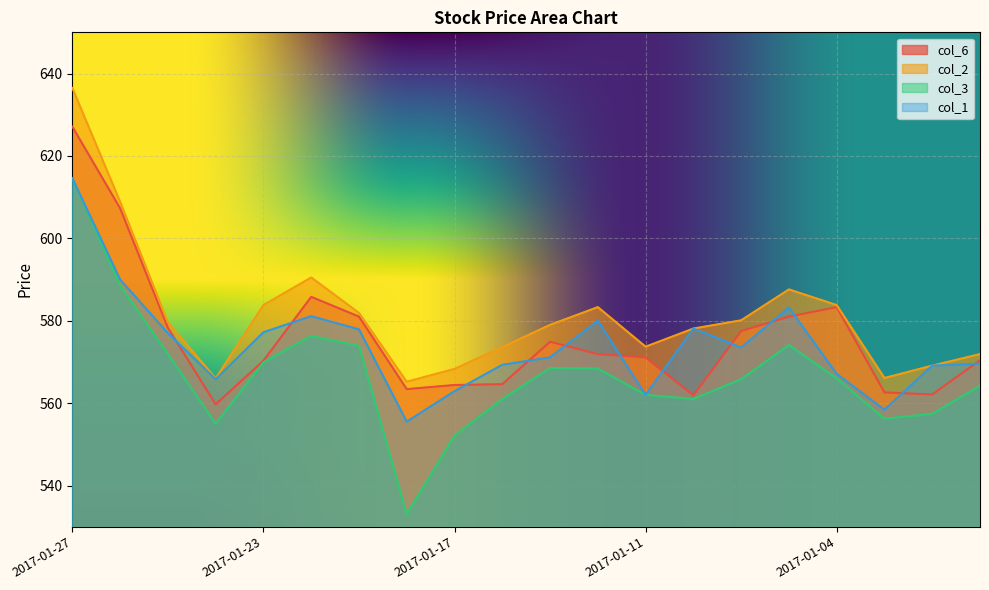

What is the total value across all series at 2017-01-05?

2325.9